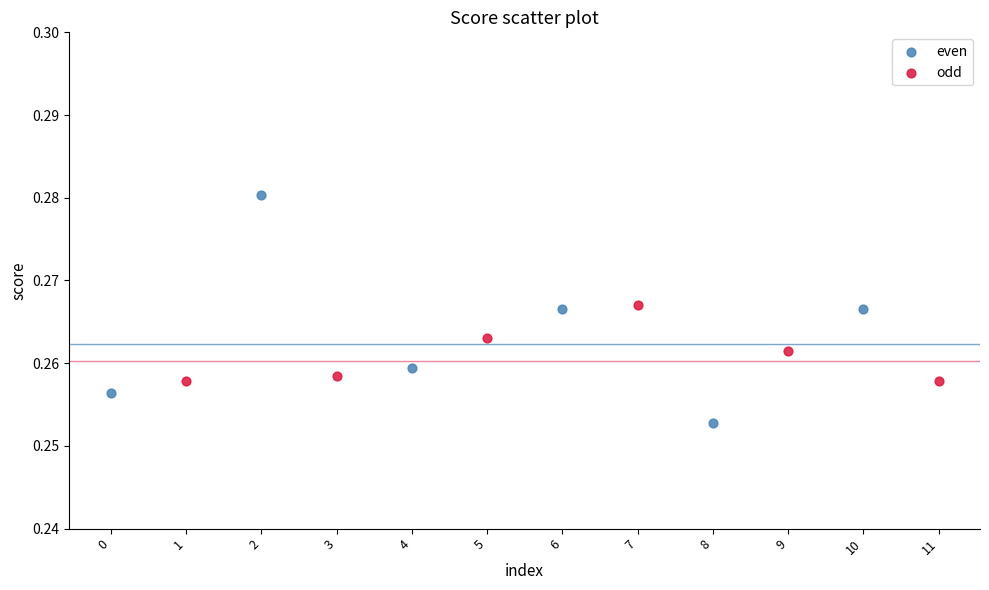

Which series reaches the maximum Y coordinate?

even